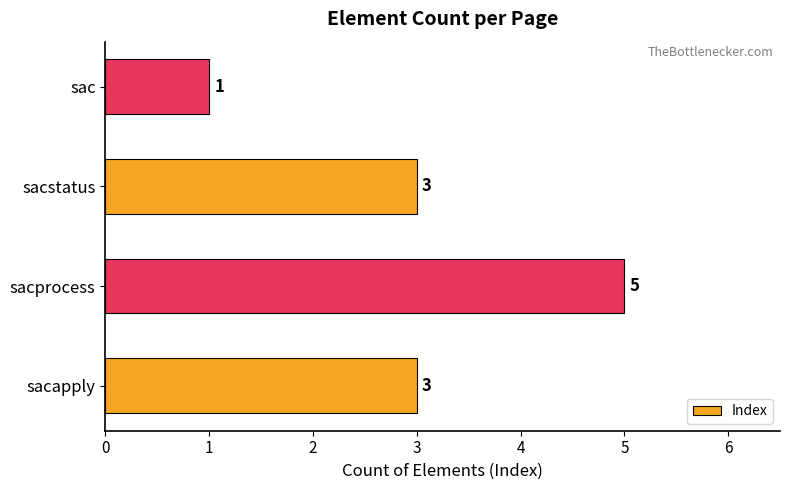

Reading top to bottom, transcribe all the data shown in this chart.

1	3	5	3